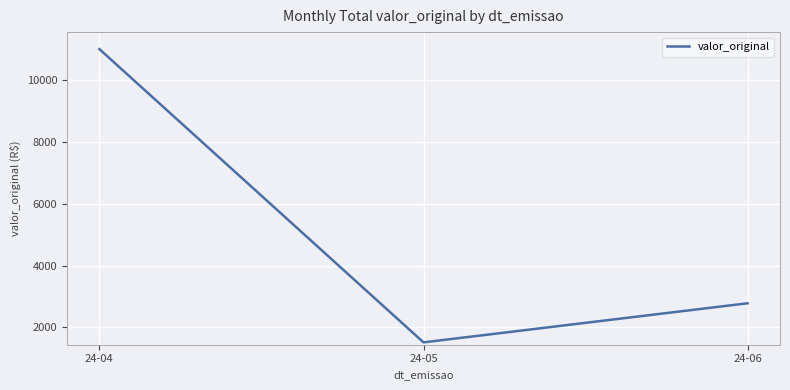

How many series are shown in this chart?

1